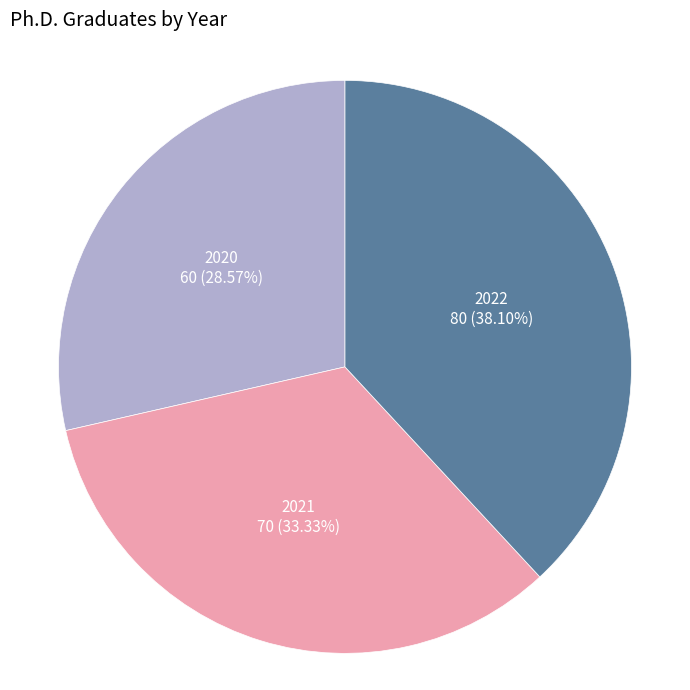

To the nearest percent, what percentage of the pie is 2022?

38%